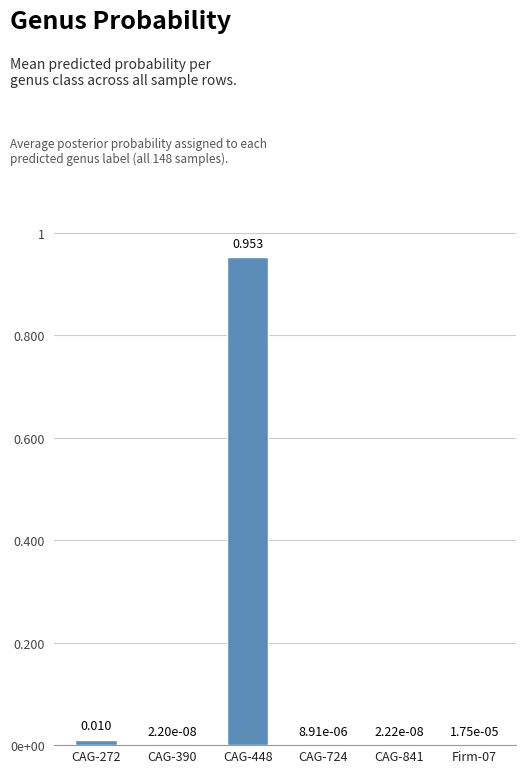

Which has a higher value, Firm-07 or CAG-841?

Firm-07